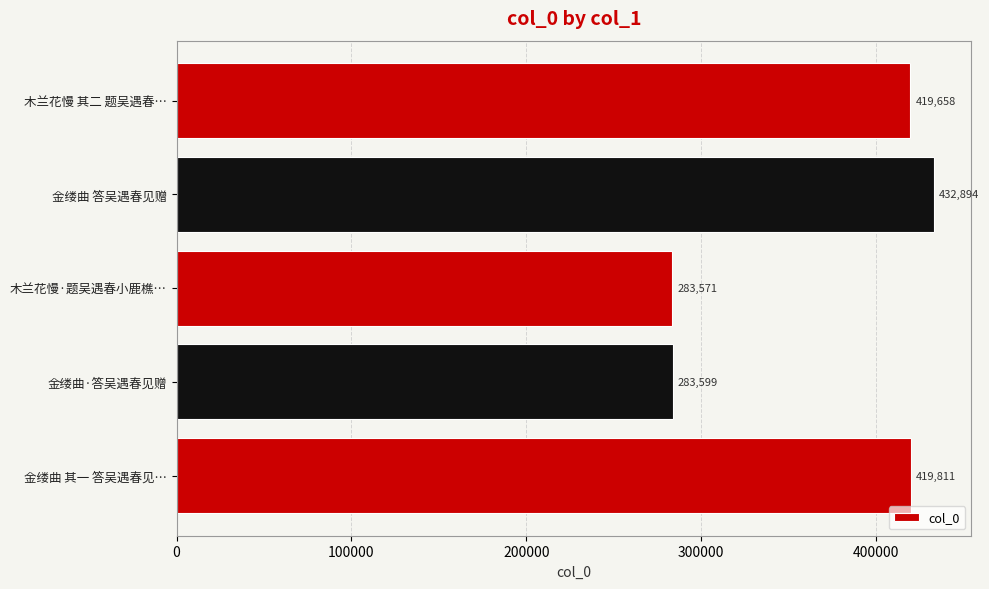

Rank the categories by value from lowest to highest.

木兰花慢·题吴遇春小鹿樵…, 金缕曲·答吴遇春见赠, 木兰花慢 其二 题吴遇春…, 金缕曲 其一 答吴遇春见…, 金缕曲 答吴遇春见赠